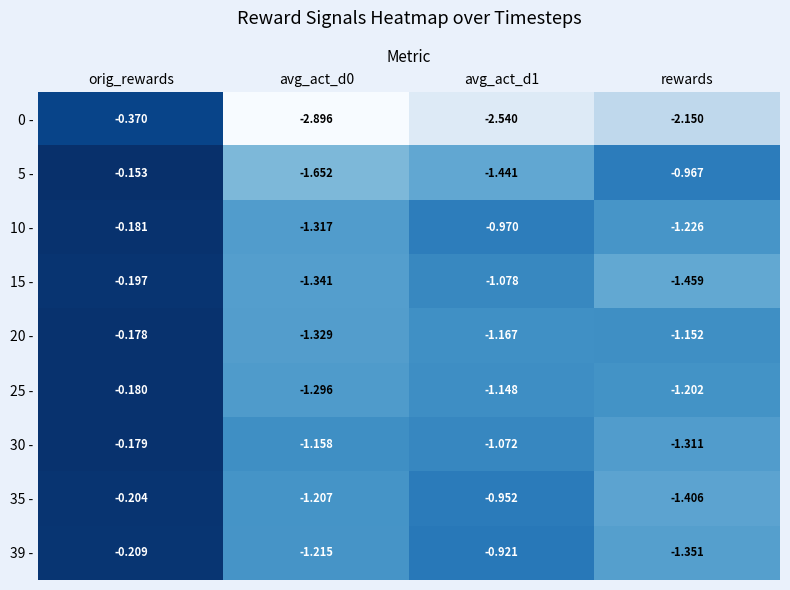

List the series in order of their peak value, lowest first.

0 -, 39 -, 35 -, 15 -, 10 -, 25 -, 30 -, 20 -, 5 -